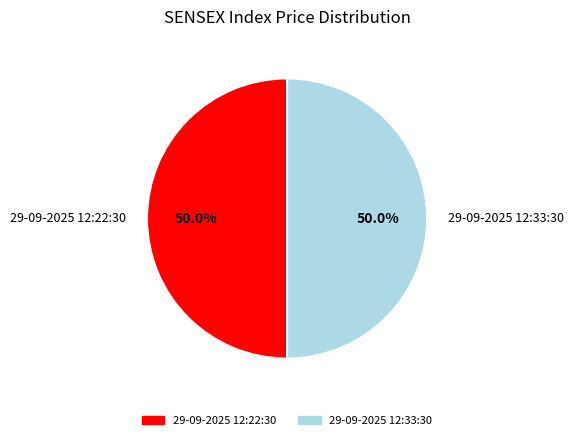

Approximately how many times larger is the value at 29-09-2025 12:33:30 compared to 29-09-2025 12:22:30?

1.0